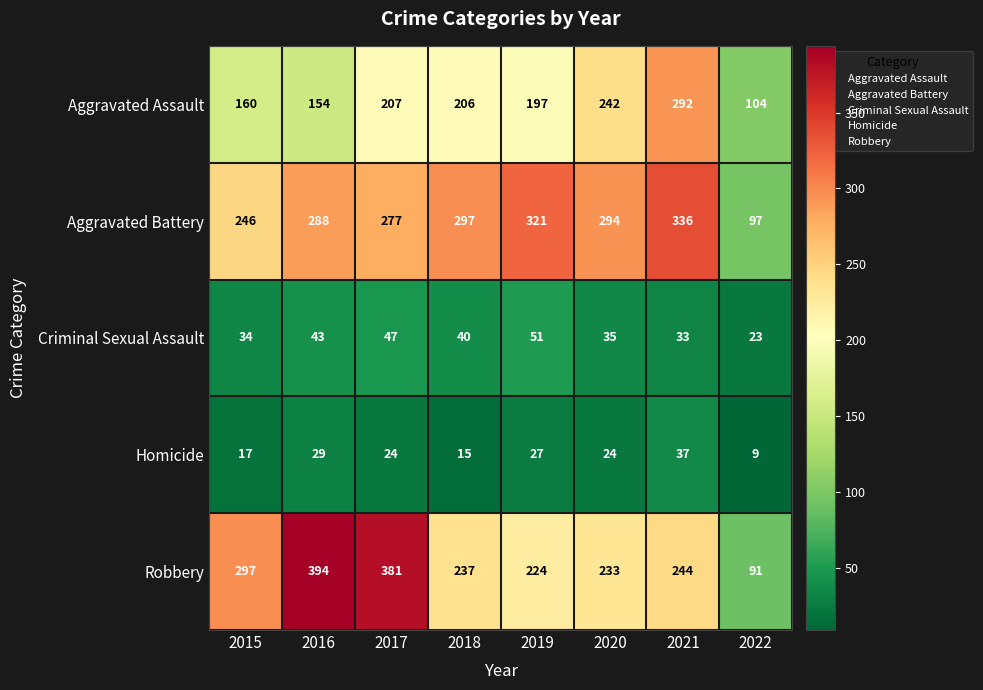

The Aggravated Battery series shows 321 at 2019. True or false?

True